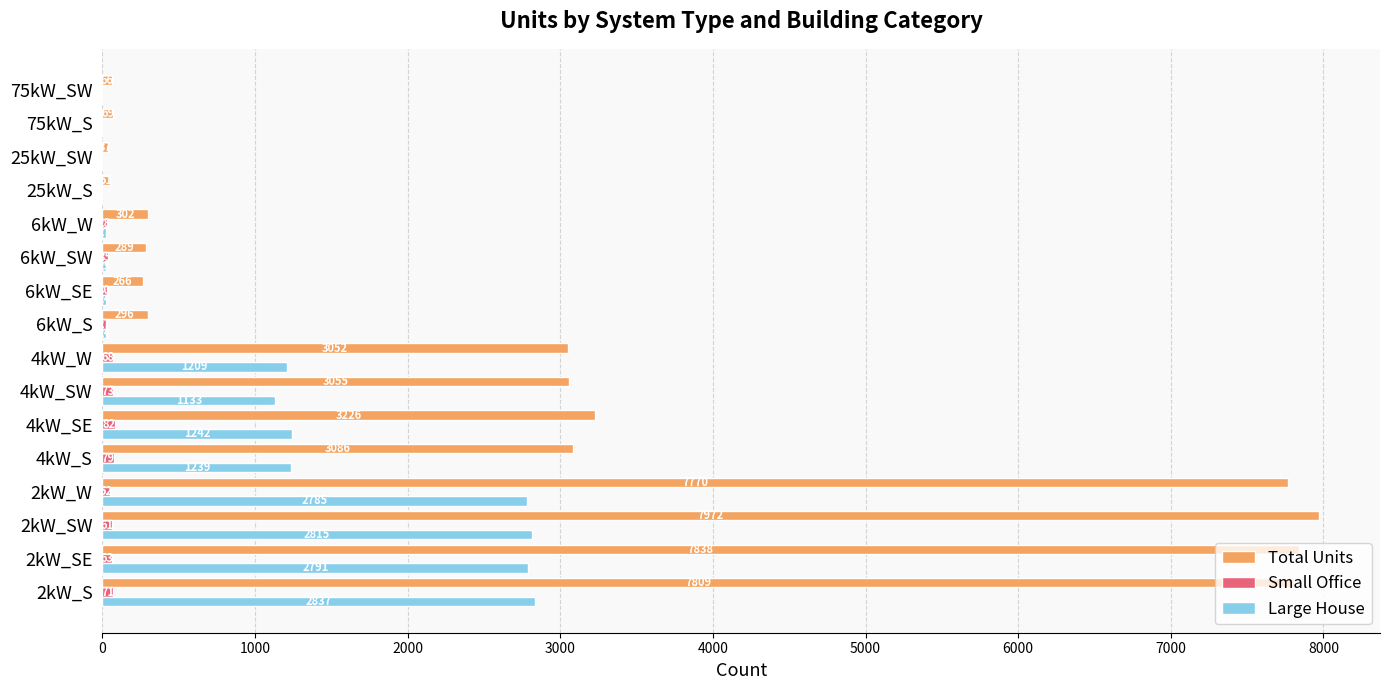

What is the maximum value shown in the chart?

7972